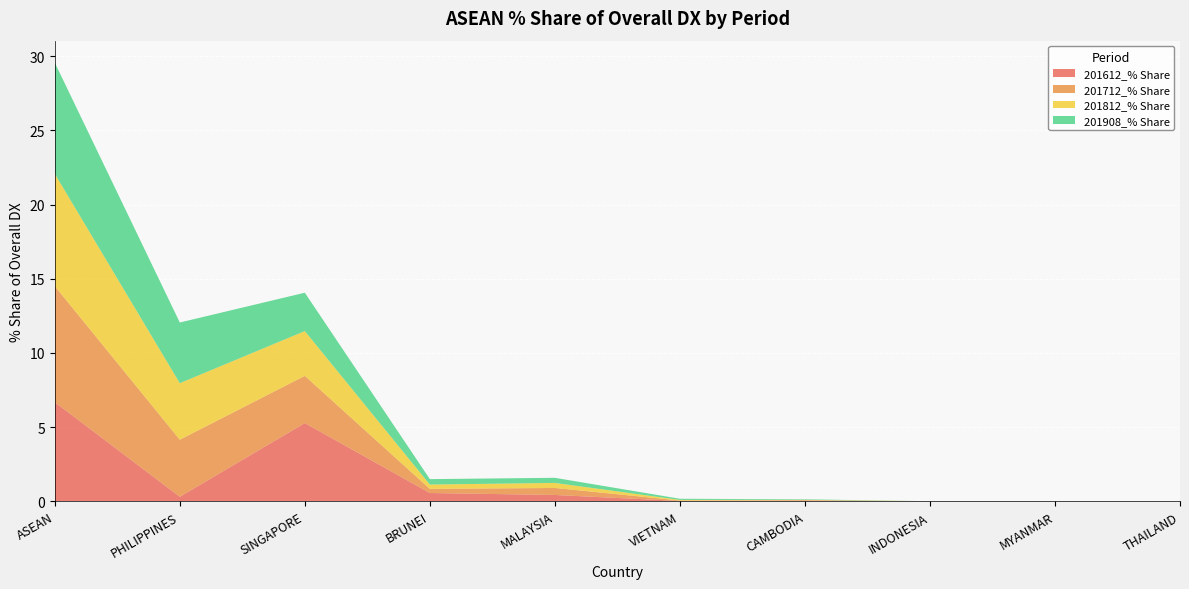

Reading right to left, transcribe all the data shown in this chart.

201612_% Share: 0.0	0.0	0.0	0.1	0.0	0.4	0.6	5.3	0.3	6.7
201712_% Share: 0.0	0.0	0.0	0.0	0.0	0.5	0.3	3.2	3.8	7.8
201812_% Share: 0.0	0.0	0.0	0.0	0.0	0.3	0.3	3.0	3.8	7.6
201908_% Share: 0.0	0.0	0.0	0.0	0.1	0.3	0.4	2.6	4.1	7.5